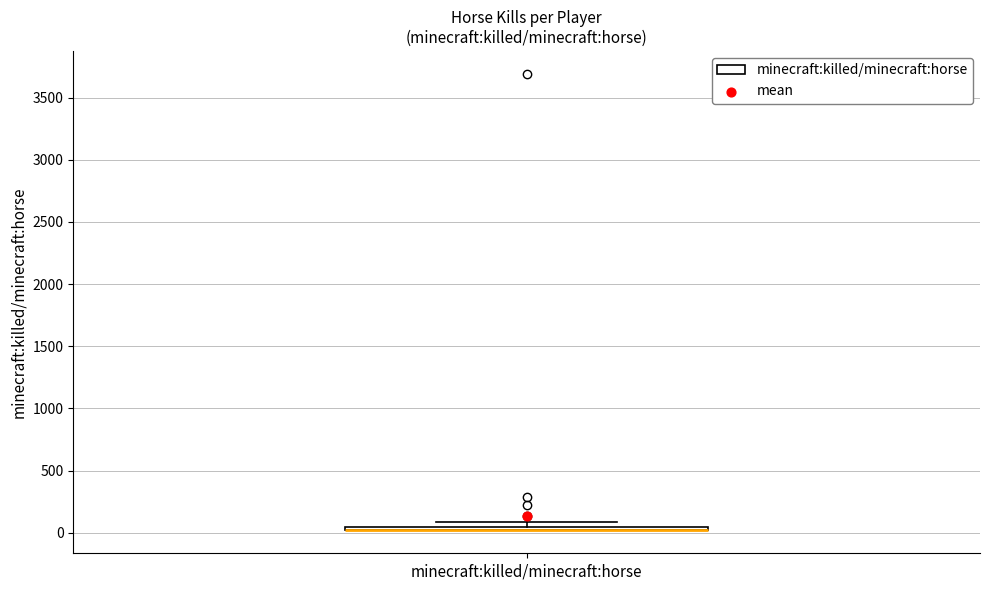

Where is the lower edge of the box for minecraft:killed/minecraft:horse on the y-axis? The values are not printed on the chart, so give them approximately, as read against the axis.

0